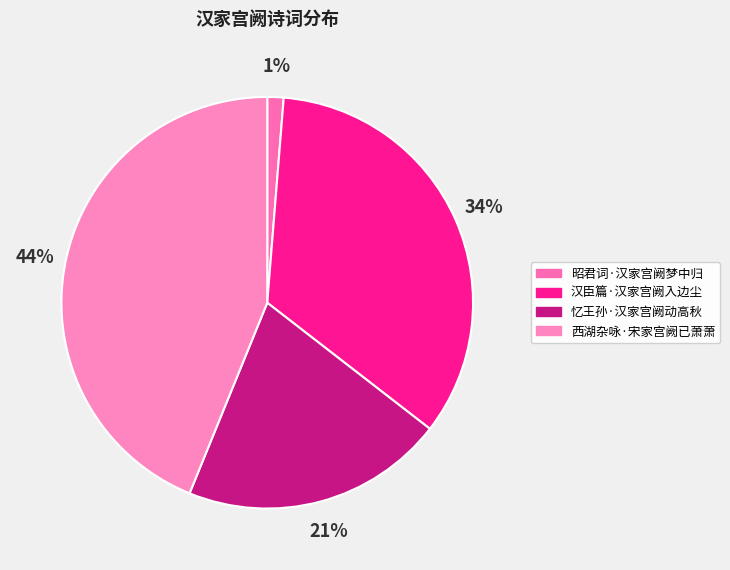

What is the total percentage of 汉臣篇·汉家宫阙入边尘 and 昭君词·汉家宫阙梦中归?

35.5%